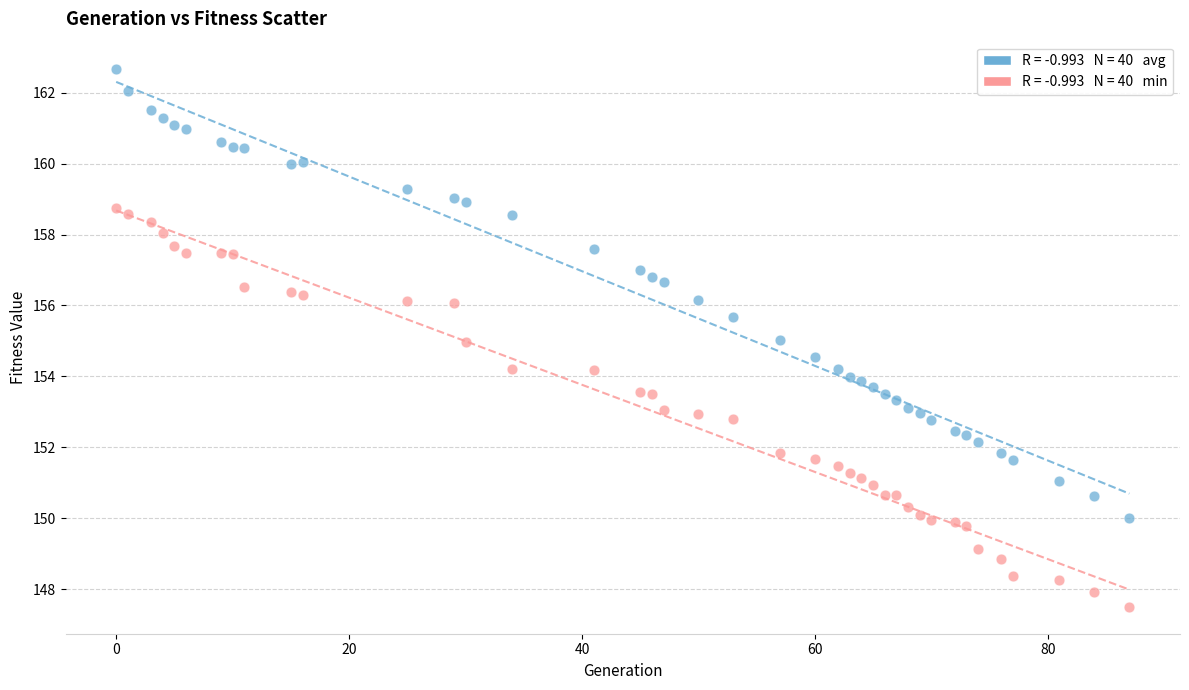

Across all data points, what is the range of Y values (max minus min)?

15.2